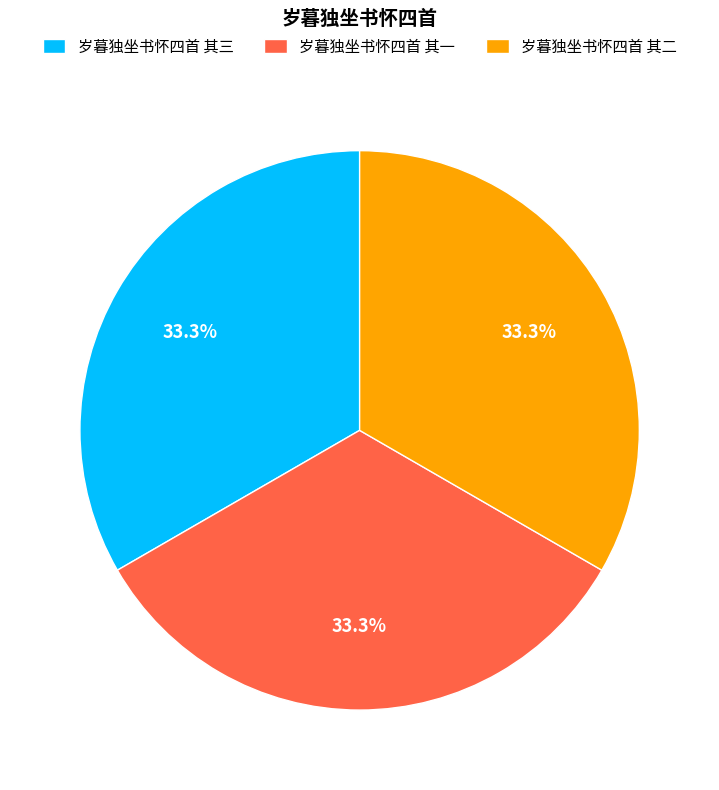

How much of the chart is everything except 岁暮独坐书怀四首 其一?

66.7%